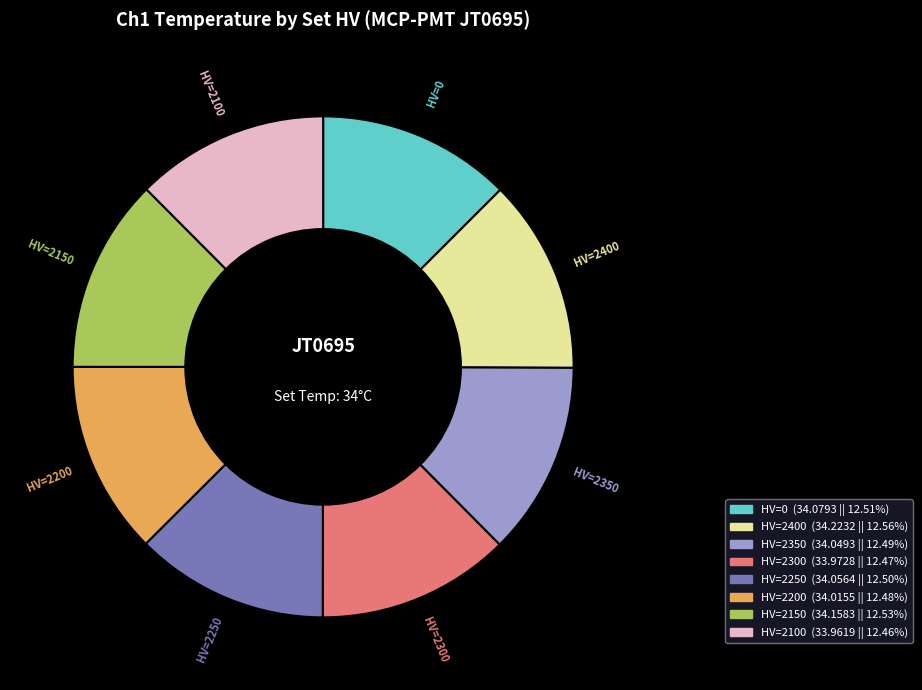

Is there a majority slice in this chart?

No